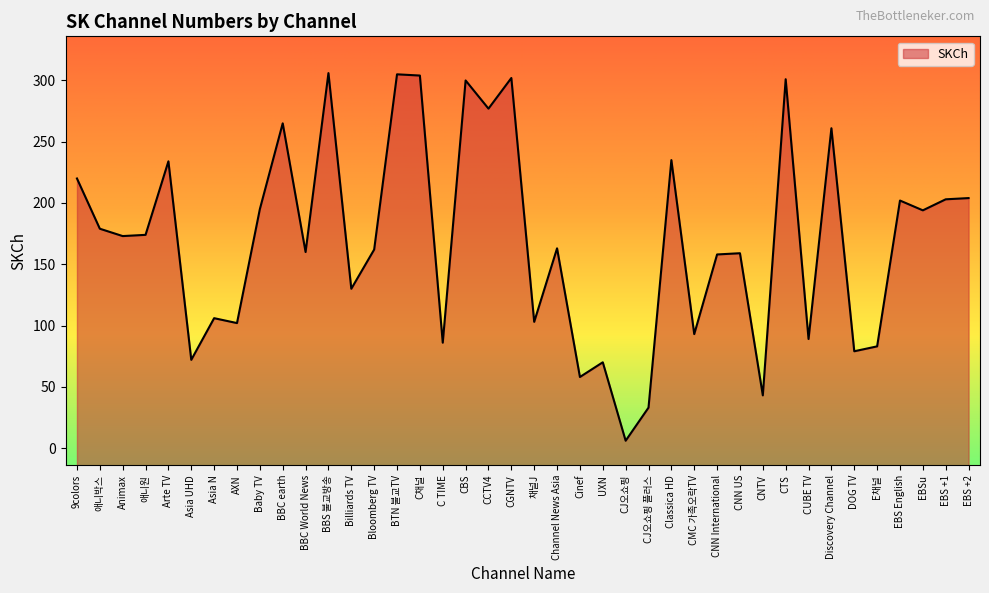

Count the number of categories in the chart.

40